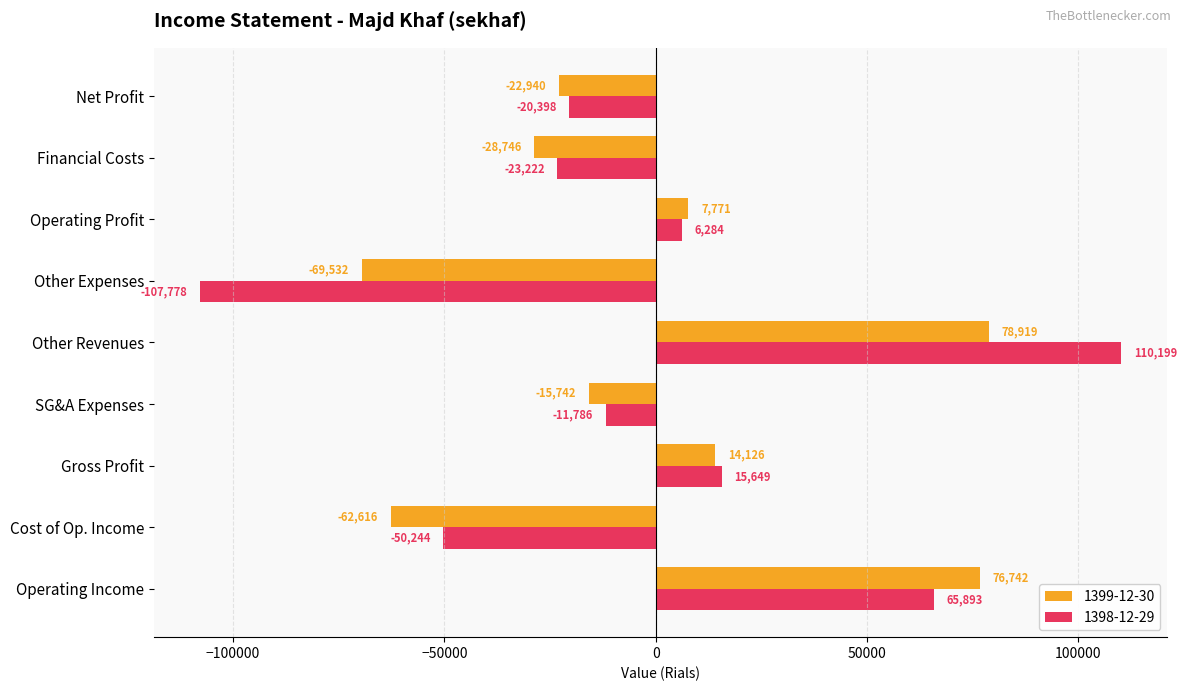

Where is 1399-12-30 nearest to the value 4693?

Operating Profit